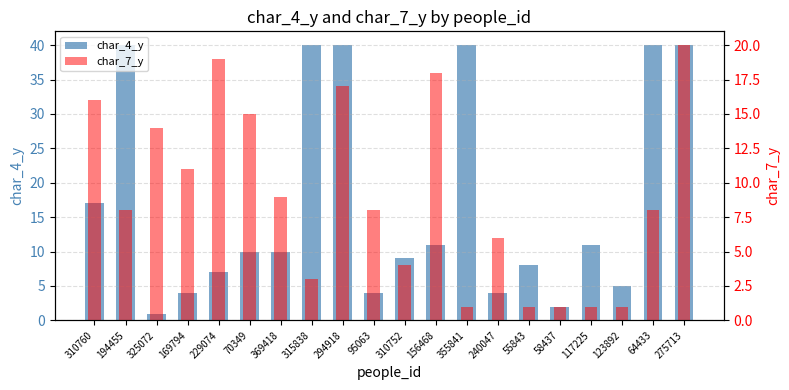

Reading left to right, list all the values displayed in this chart.

char_4_y: 17	40	1	4	7	10	10	40	40	4	9	11	40	4	8	2	11	5	40	40
char_7_y: 16	8	14	11	19	15	9	3	17	8	4	18	1	6	1	1	1	1	8	20